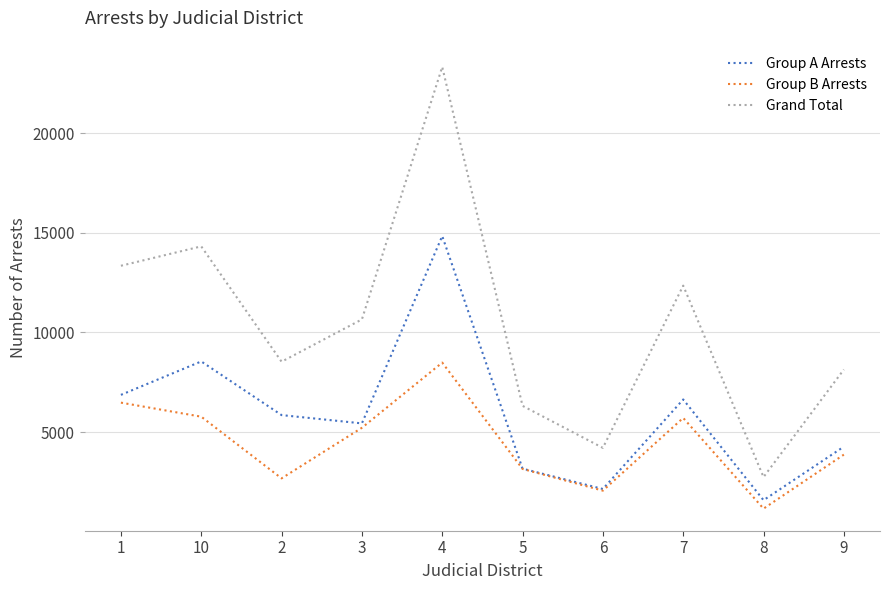

True or false: Group A Arrests and Grand Total intersect in this chart.

False